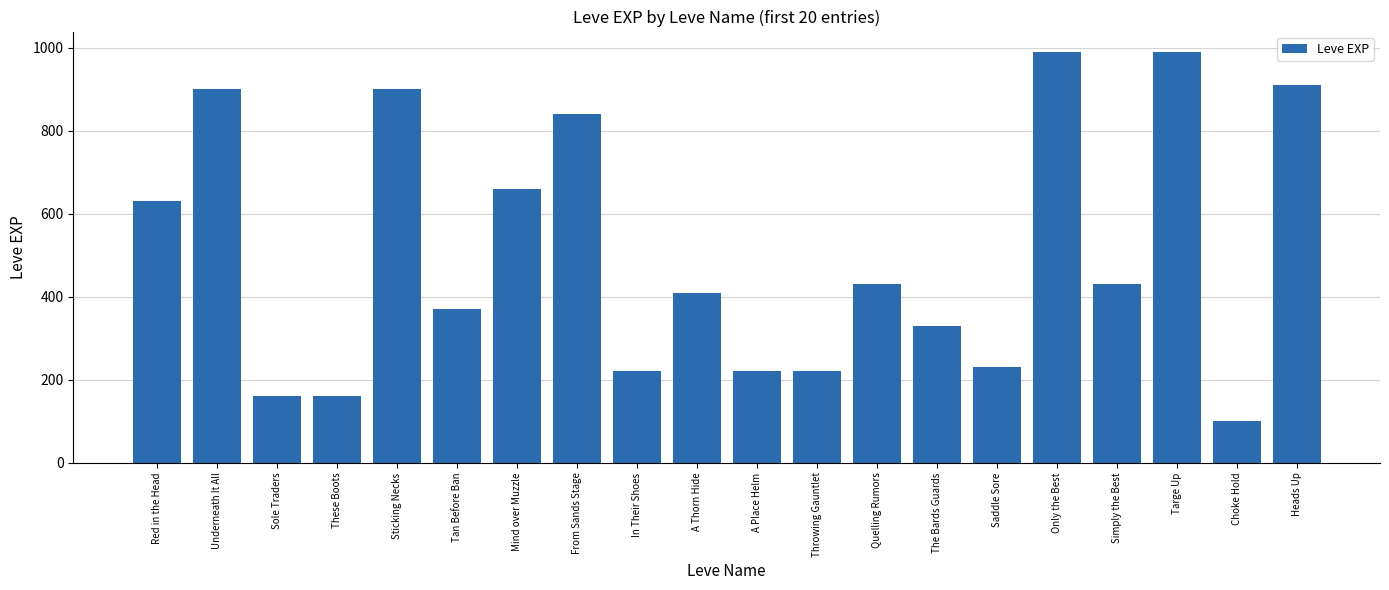

Where is the data nearest to the value 545?

Red in the Head